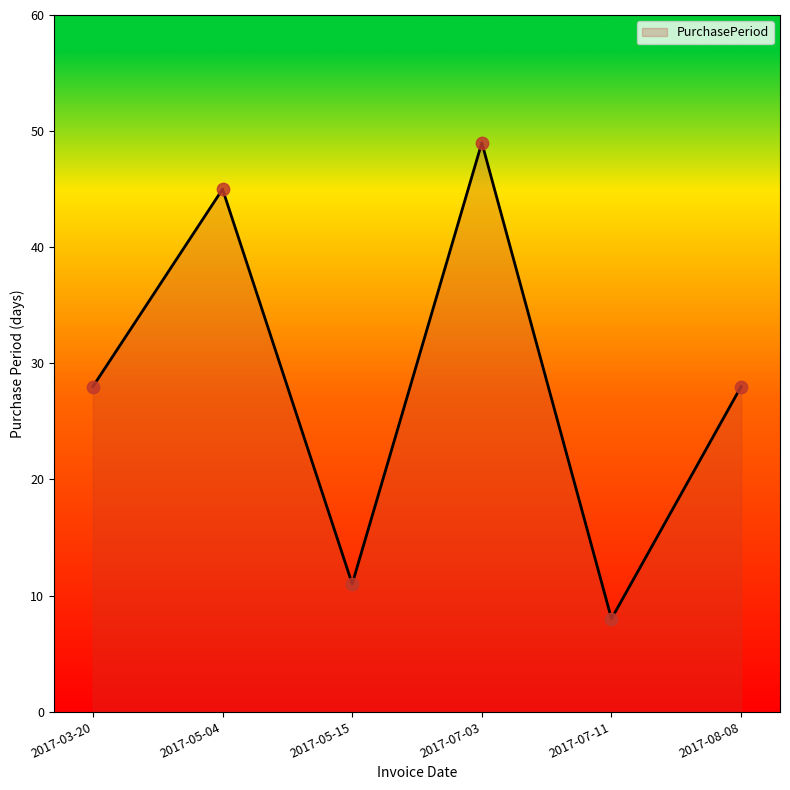

Which has a higher value, 2017-05-15 or 2017-07-11?

2017-05-15